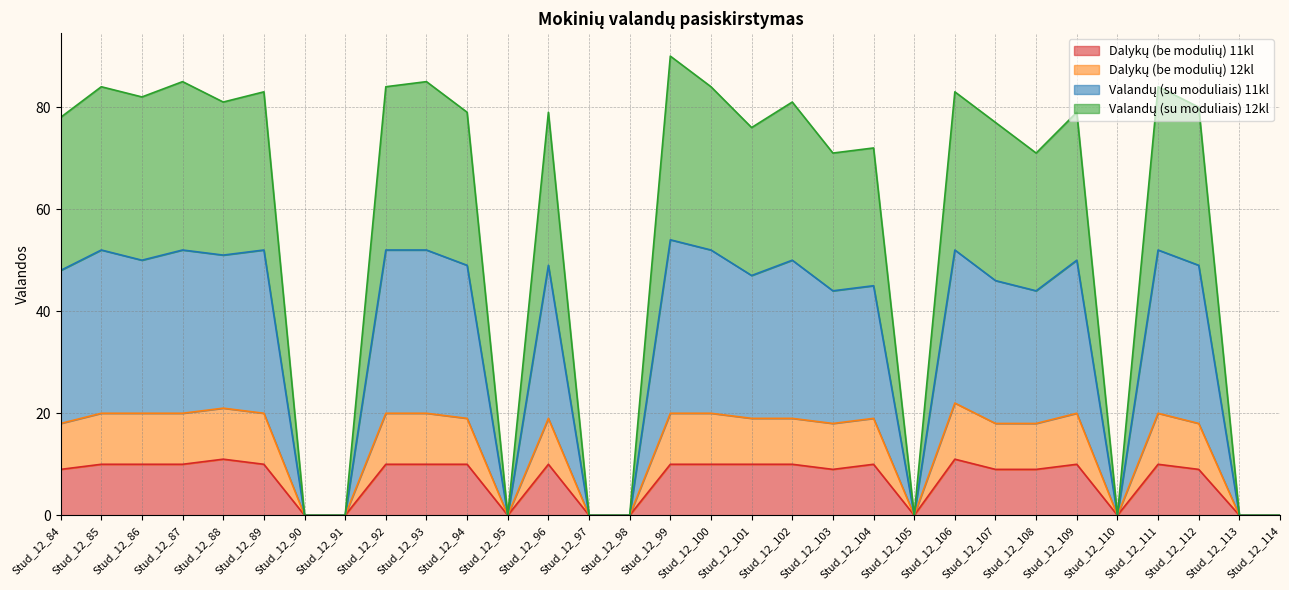

What is the difference between the Dalykų (be modulių) 11kl values at Stud_12_112 and Stud_12_94?

1